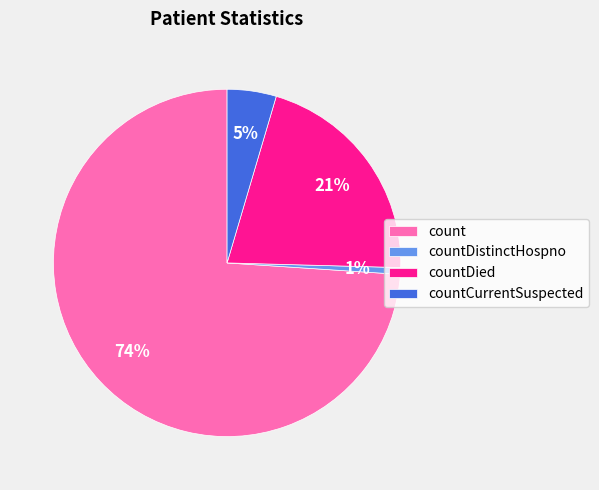

How many slices are in this pie chart?

4